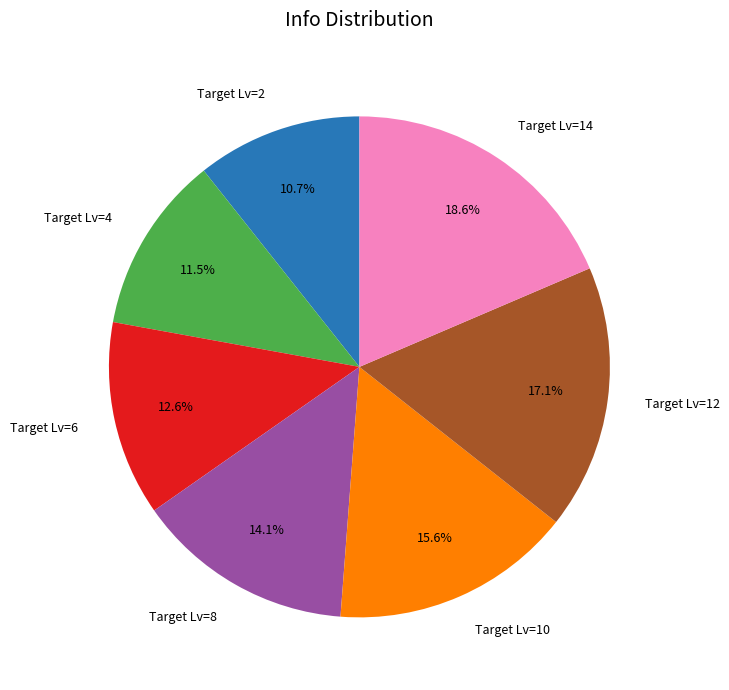

Rank the categories by value from highest to lowest.

Target Lv=14, Target Lv=12, Target Lv=10, Target Lv=8, Target Lv=6, Target Lv=4, Target Lv=2